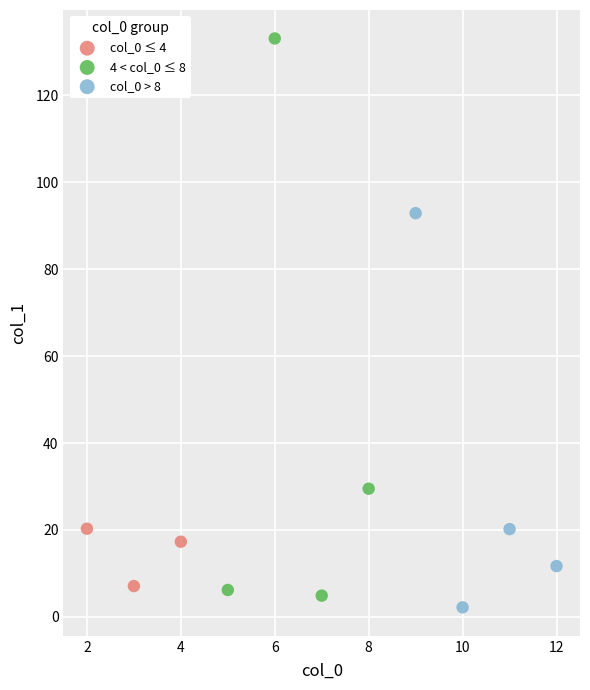

Which series reaches the minimum Y coordinate?

col_0 > 8